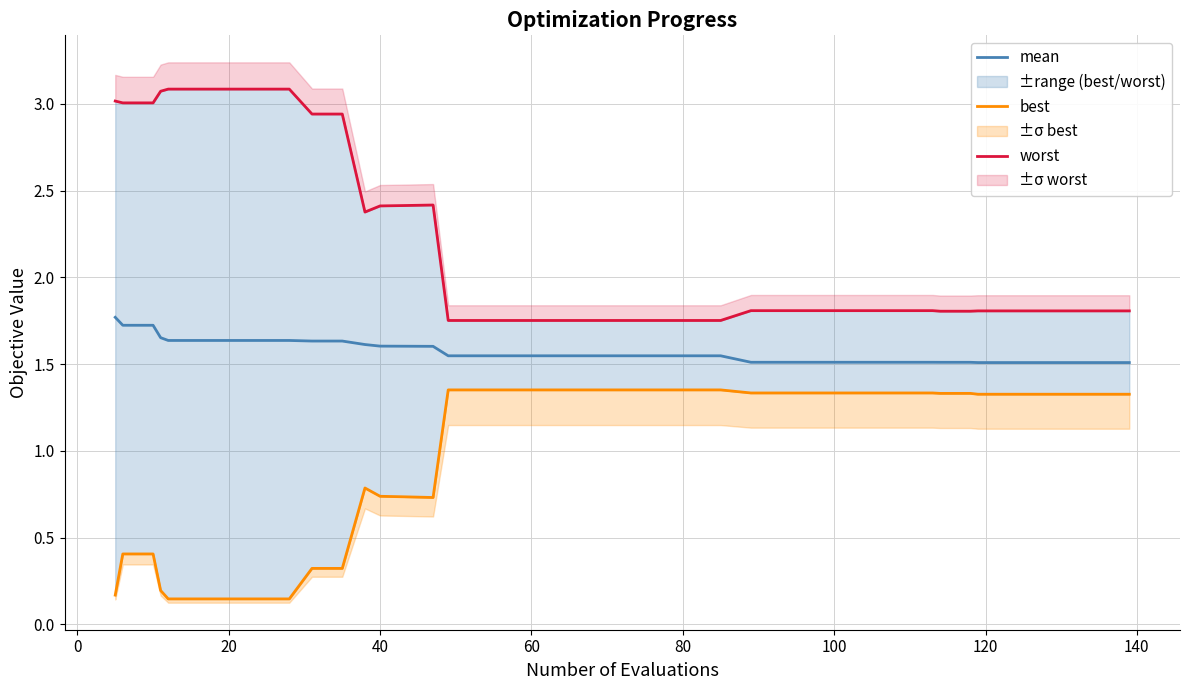

True or false: mean has a value of 1.6 at 40.

True